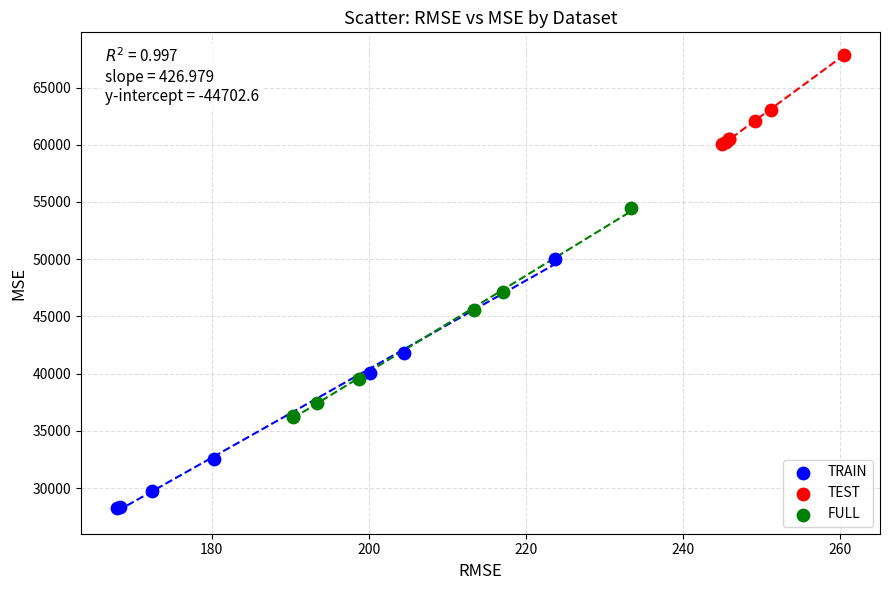

Which series reaches the maximum Y coordinate?

TEST